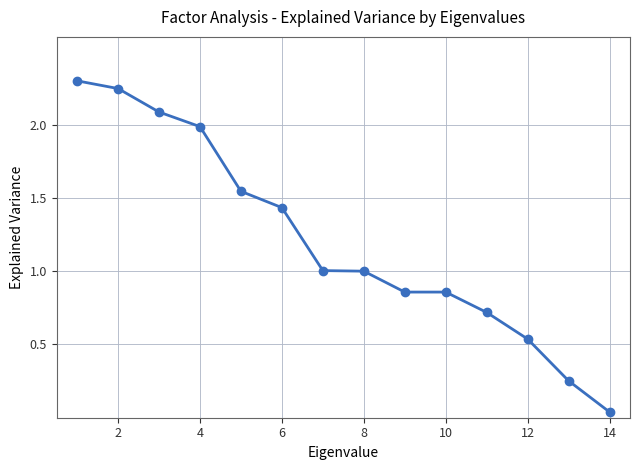

How many data points does each series have?

14